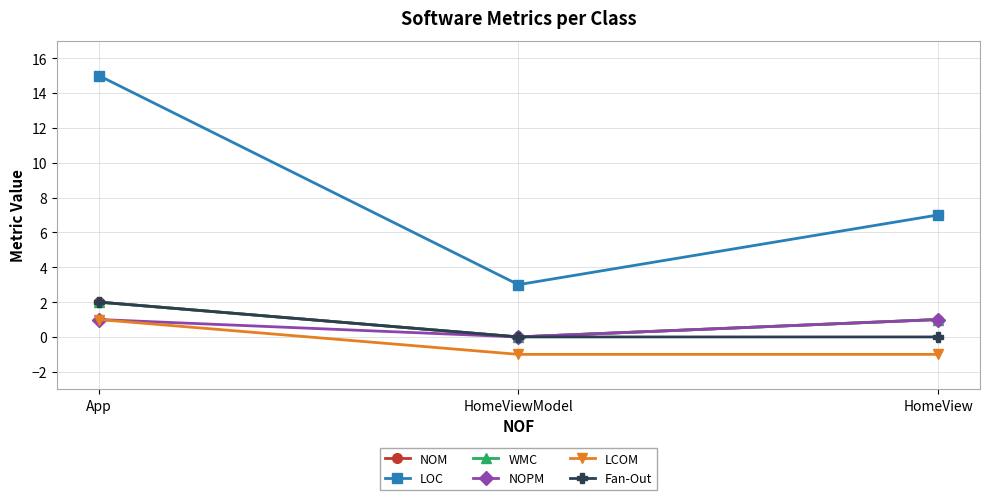

What is the label of the 1st point from the left?

App